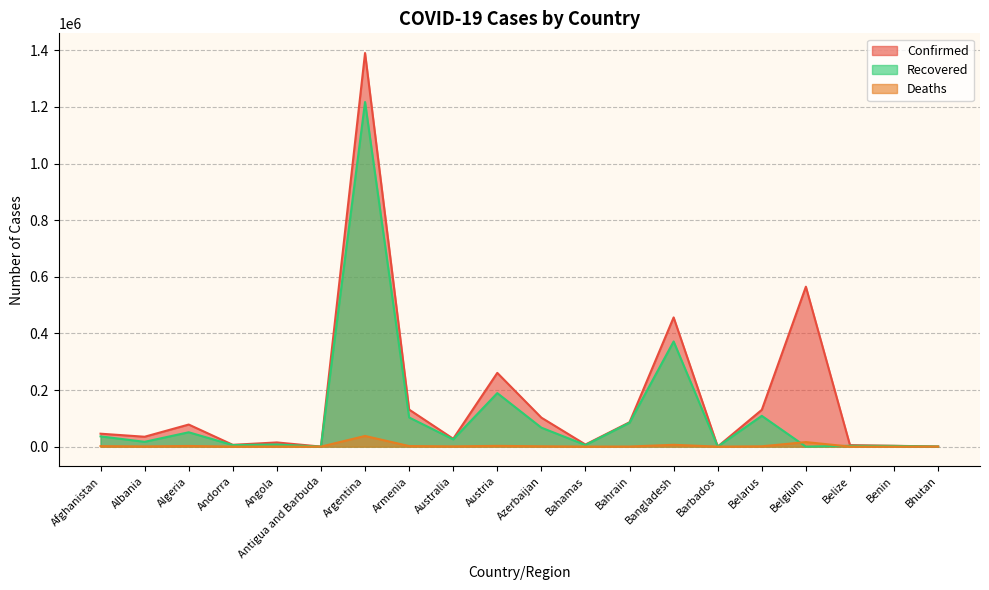

What is the total value across all series at Bangladesh?

834415